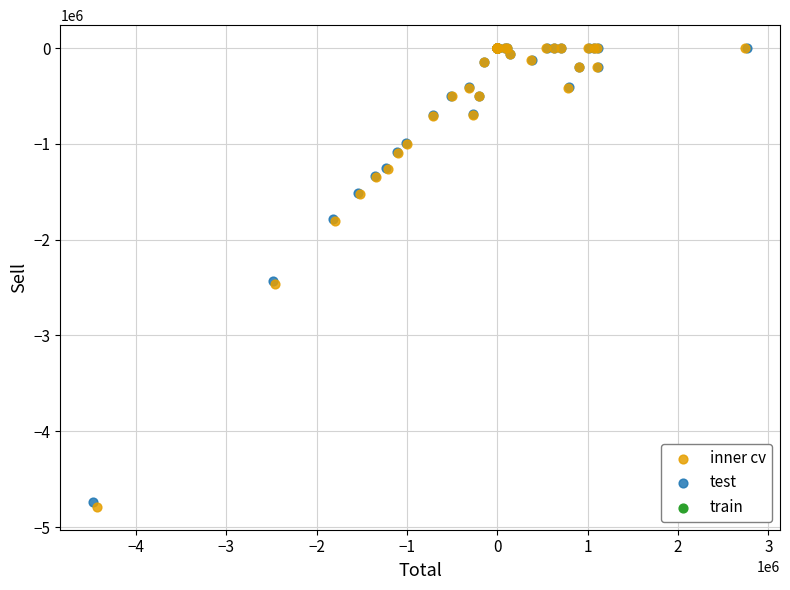

Which series has the widest spread of Y values?

inner cv